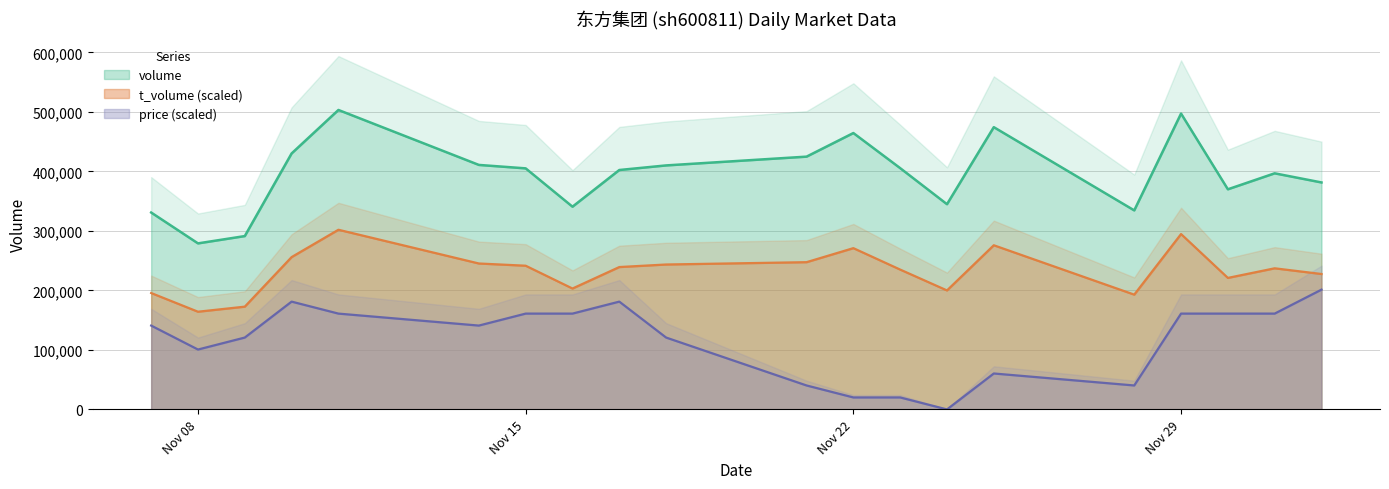

The volume series shows 405498.0 at 2022-11-23. True or false?

True